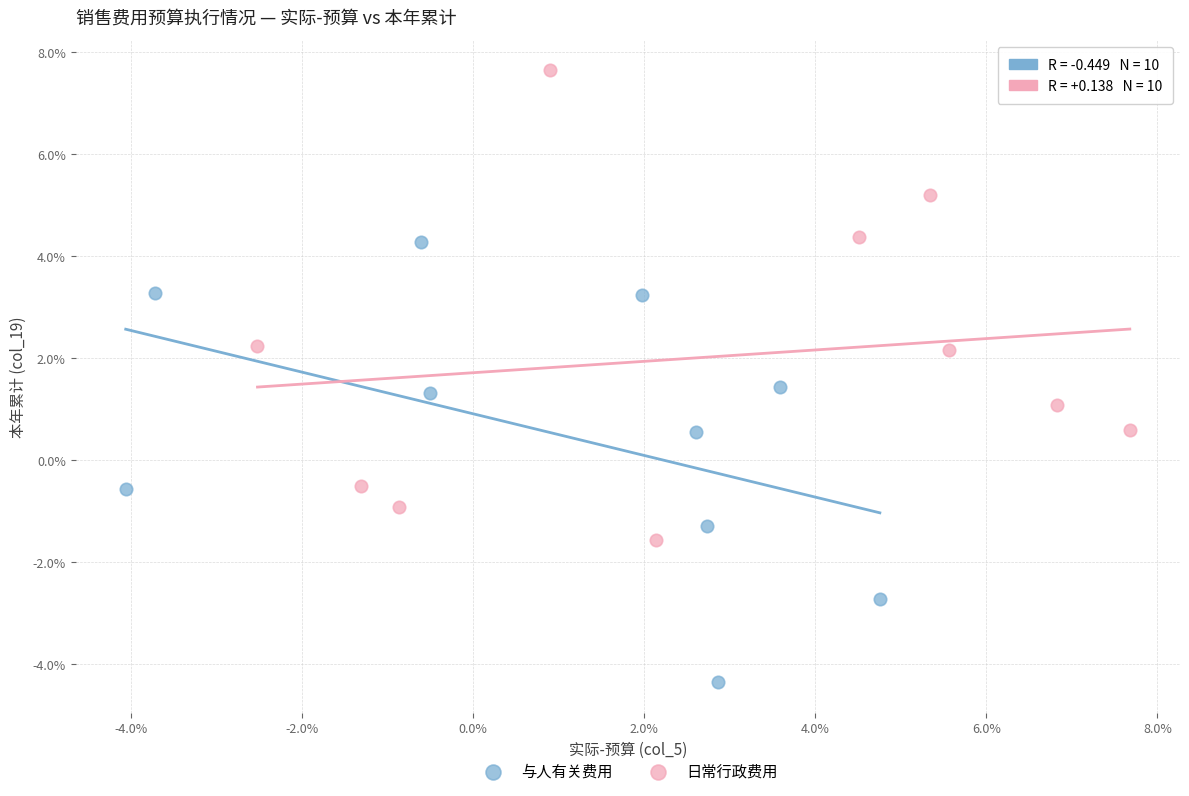

What are all the series names shown in the legend?

与人有关费用, 日常行政费用